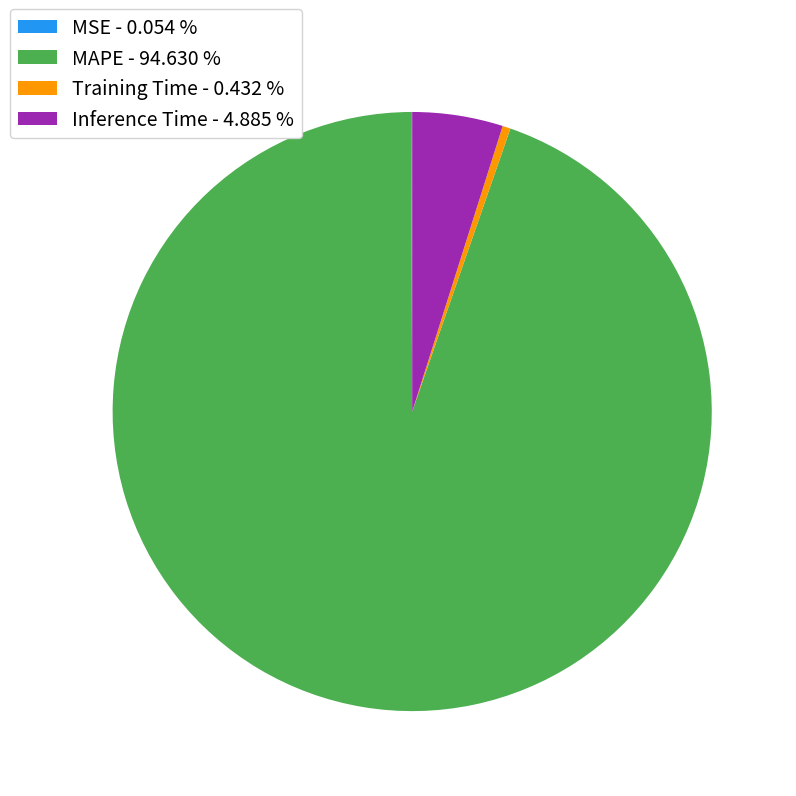

Do Training Time - 0.432 % and MAPE - 94.630 % together represent more than half of the pie?

Yes